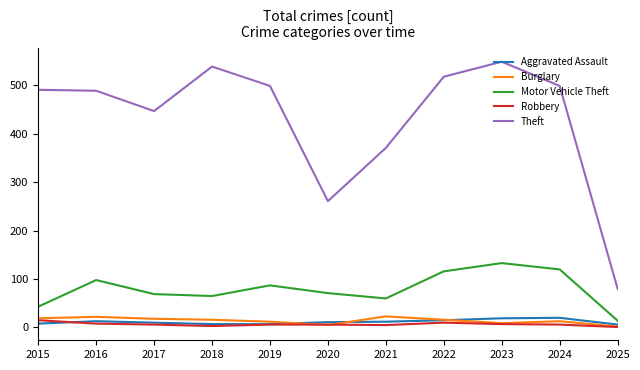

True or false: Motor Vehicle Theft and Theft intersect in this chart.

False